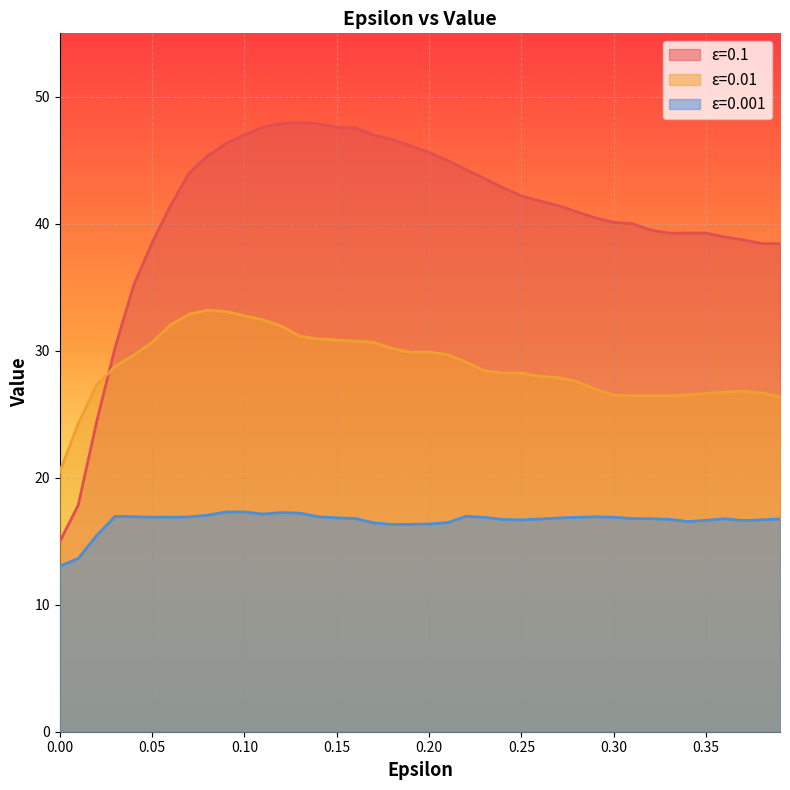

At which category does 0.001 reach its first local peak?

0.03